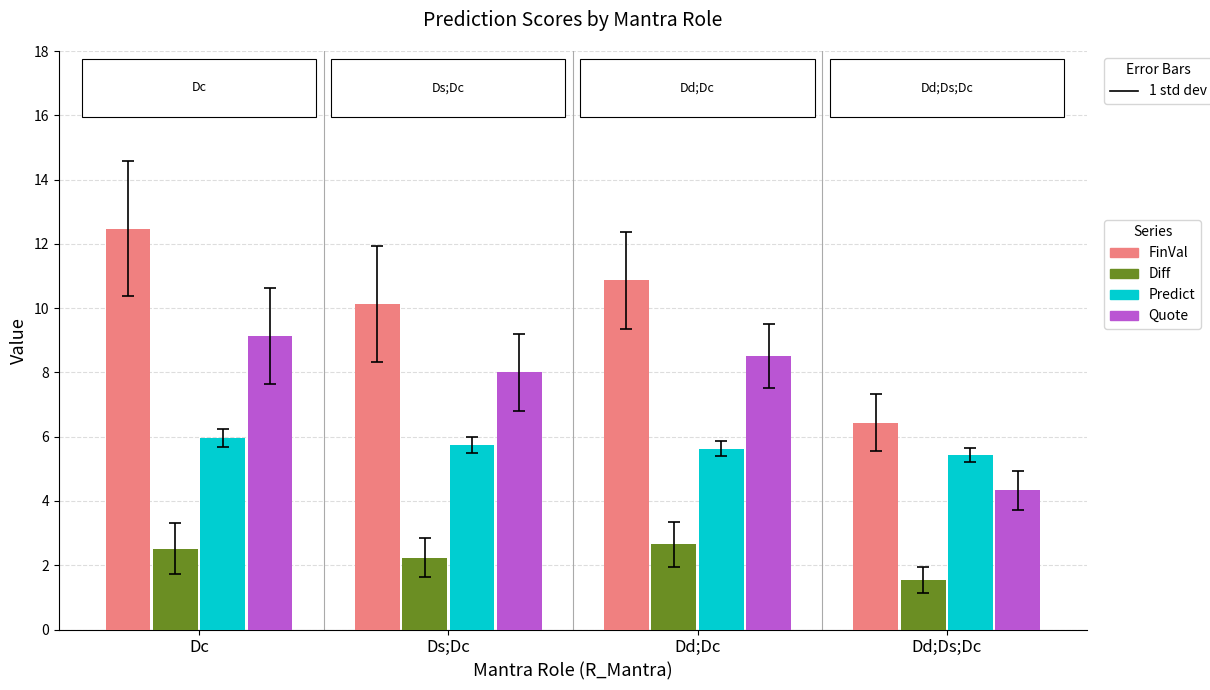

Count the number of data series in this chart.

4